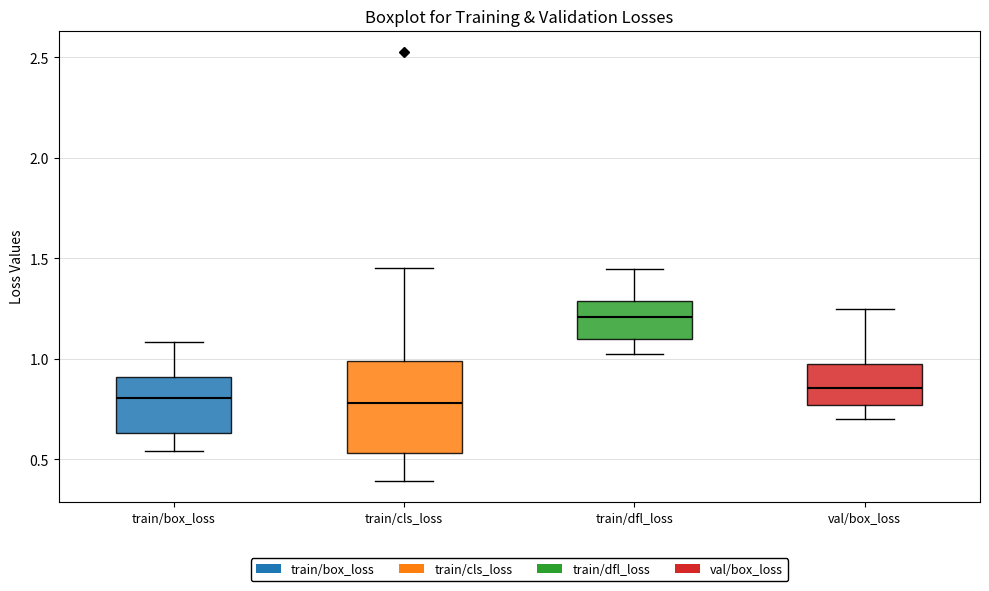

Reading left to right, read every box against the y-axis: the position of its median line, the range the box covers, and the ends of its whiskers. The values are not printed on the chart, so give them approximately, as read against the axis.

train/box_loss: median 0.80, box 0.65 to 0.90, whiskers 0.55 to 1.10
train/cls_loss: median 0.80, box 0.55 to 1.00, whiskers 0.40 to 1.45
train/dfl_loss: median 1.20, box 1.10 to 1.30, whiskers 1.05 to 1.45
val/box_loss: median 0.85, box 0.75 to 0.95, whiskers 0.70 to 1.25